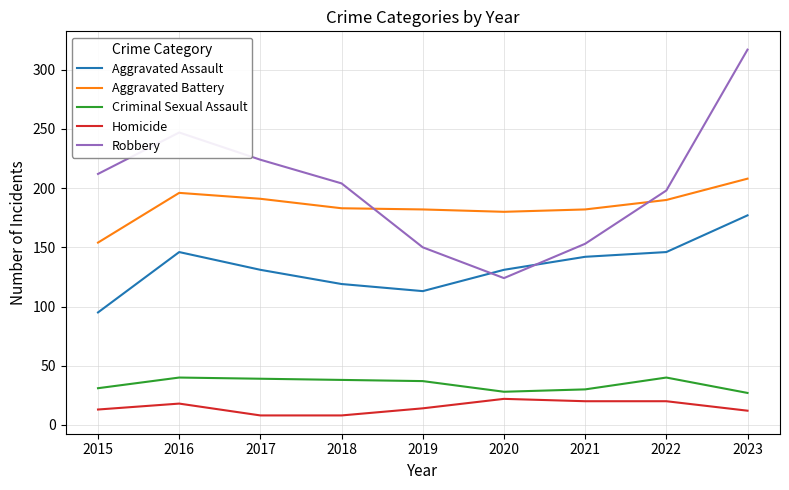

Between 2016 and 2017, which series saw the biggest shift?

Robbery